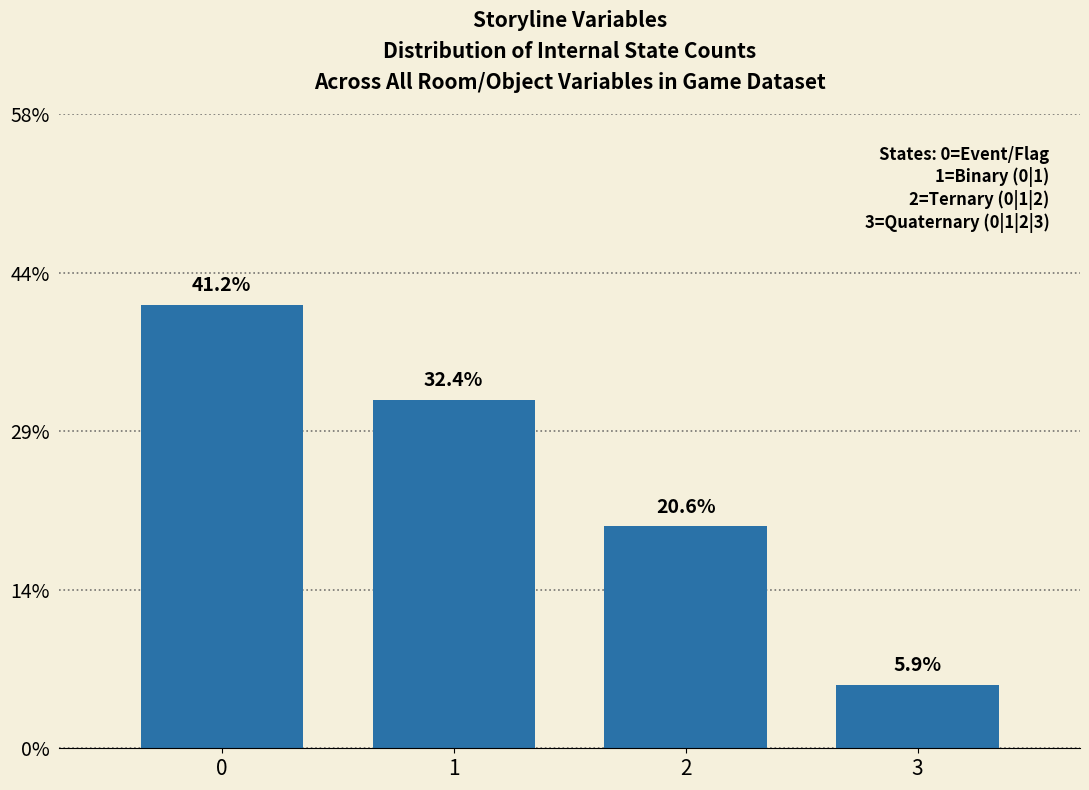

Does the chart contain any negative values?

No